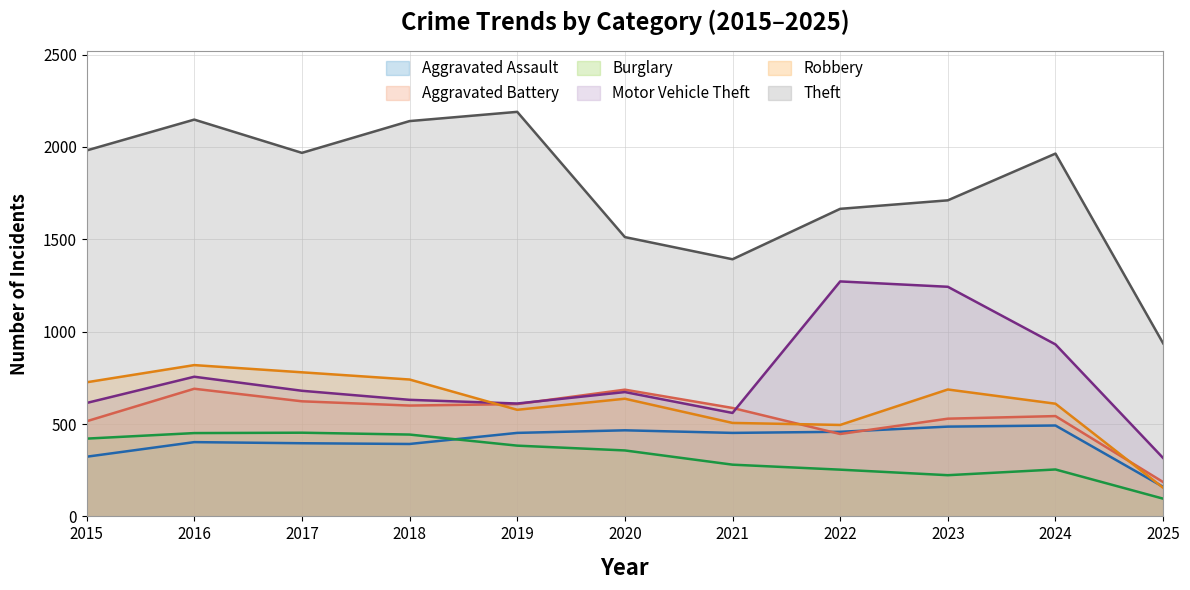

List the labels in order of Aggravated Assault value, smallest first.

2025, 2015, 2018, 2017, 2016, 2019, 2021, 2022, 2020, 2023, 2024